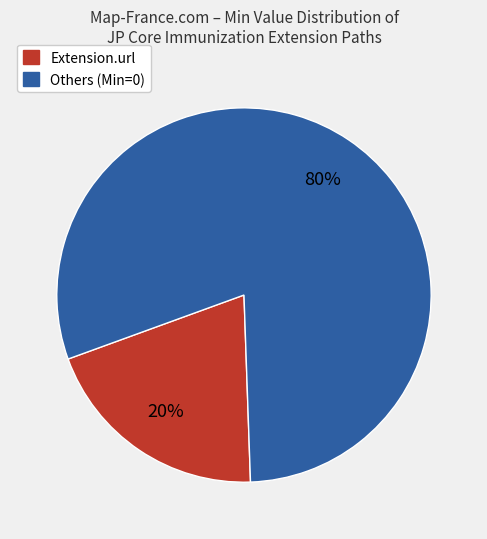

Does any single category account for the majority?

Yes